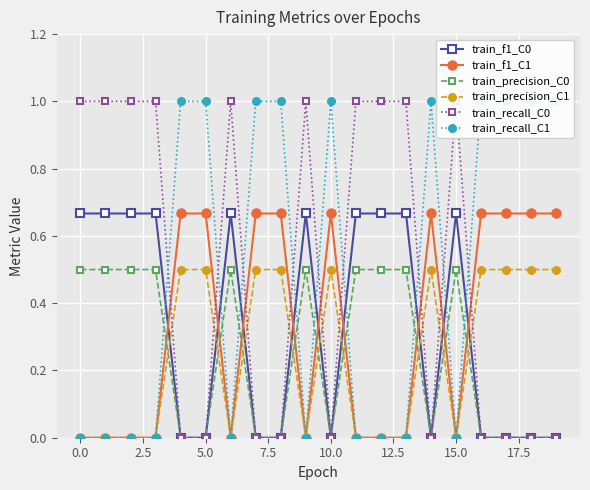

Count the train_precision_C0 values in the range 0 to 1.

20